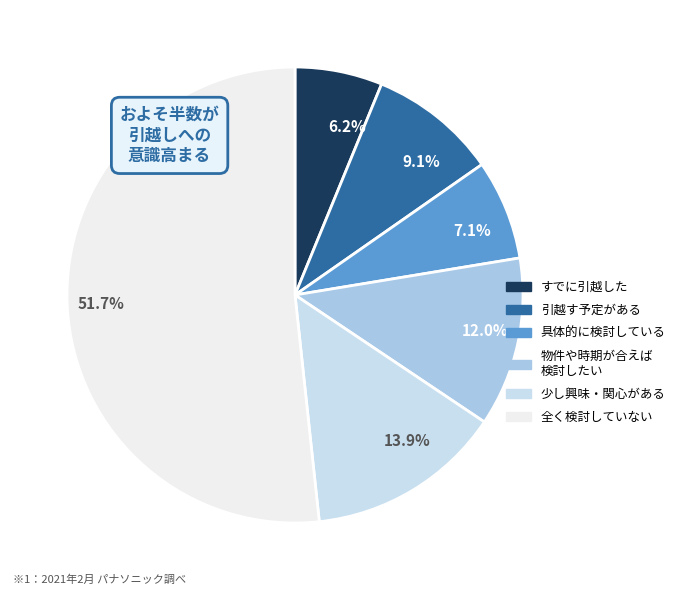

What is the total percentage of 少し興味・関心がある and 具体的に検討している?

21.0%